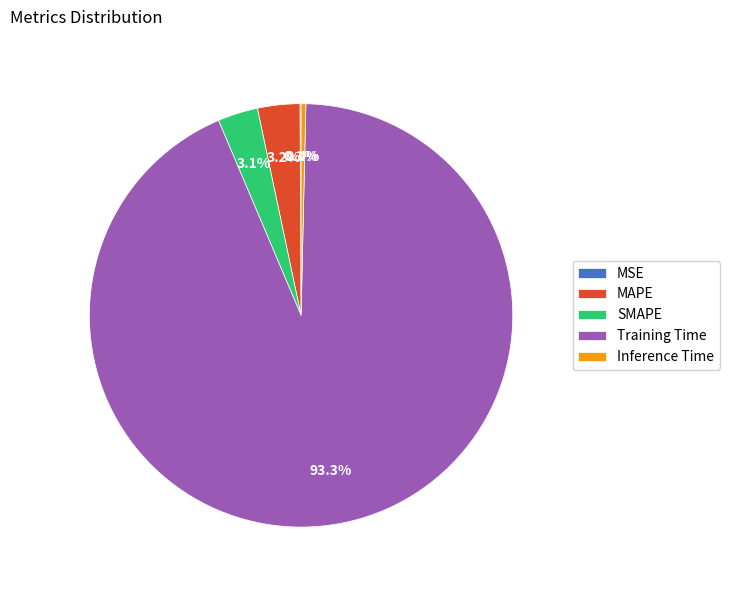

Combined, what portion of the pie is Training Time and SMAPE?

96.3%